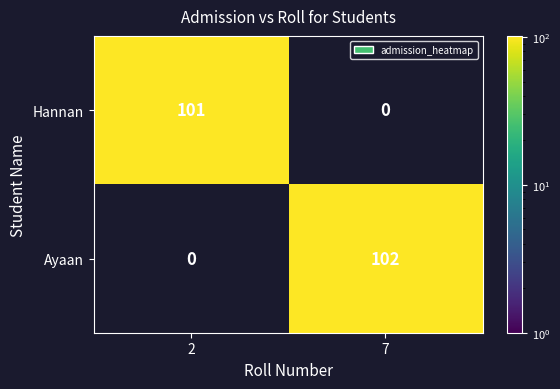

How many values in Ayaan are above zero?

1